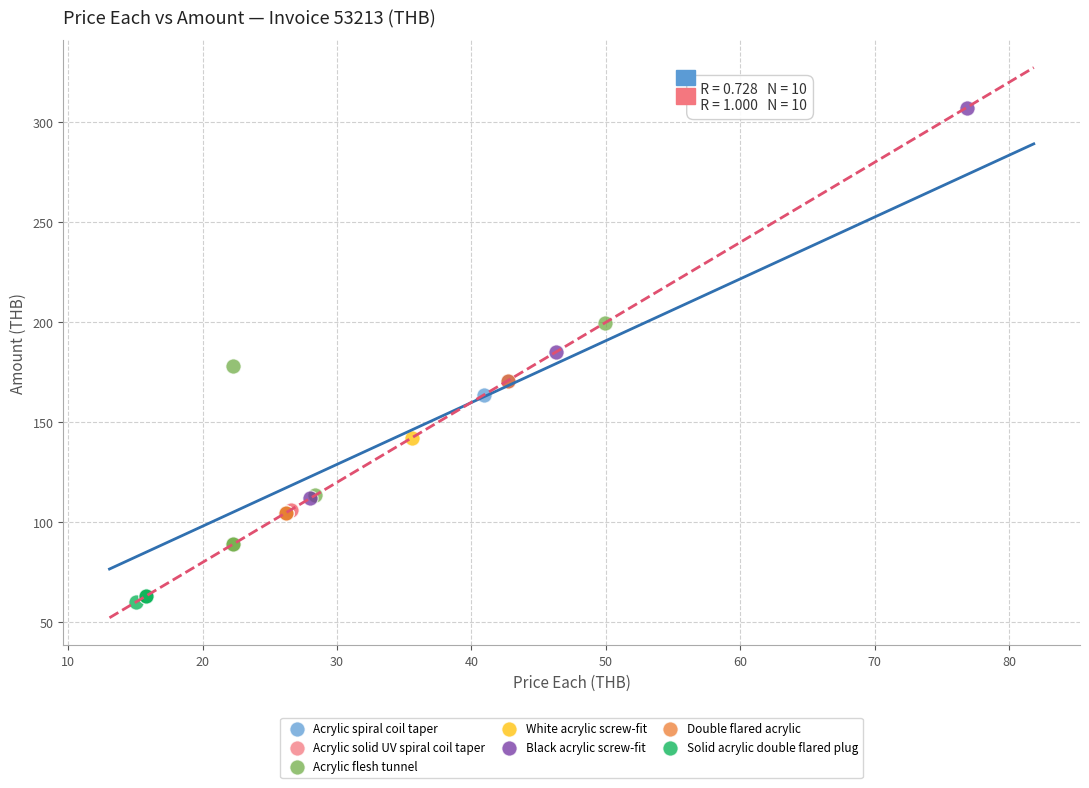

Which series reaches the maximum Y coordinate?

Black acrylic screw-fit